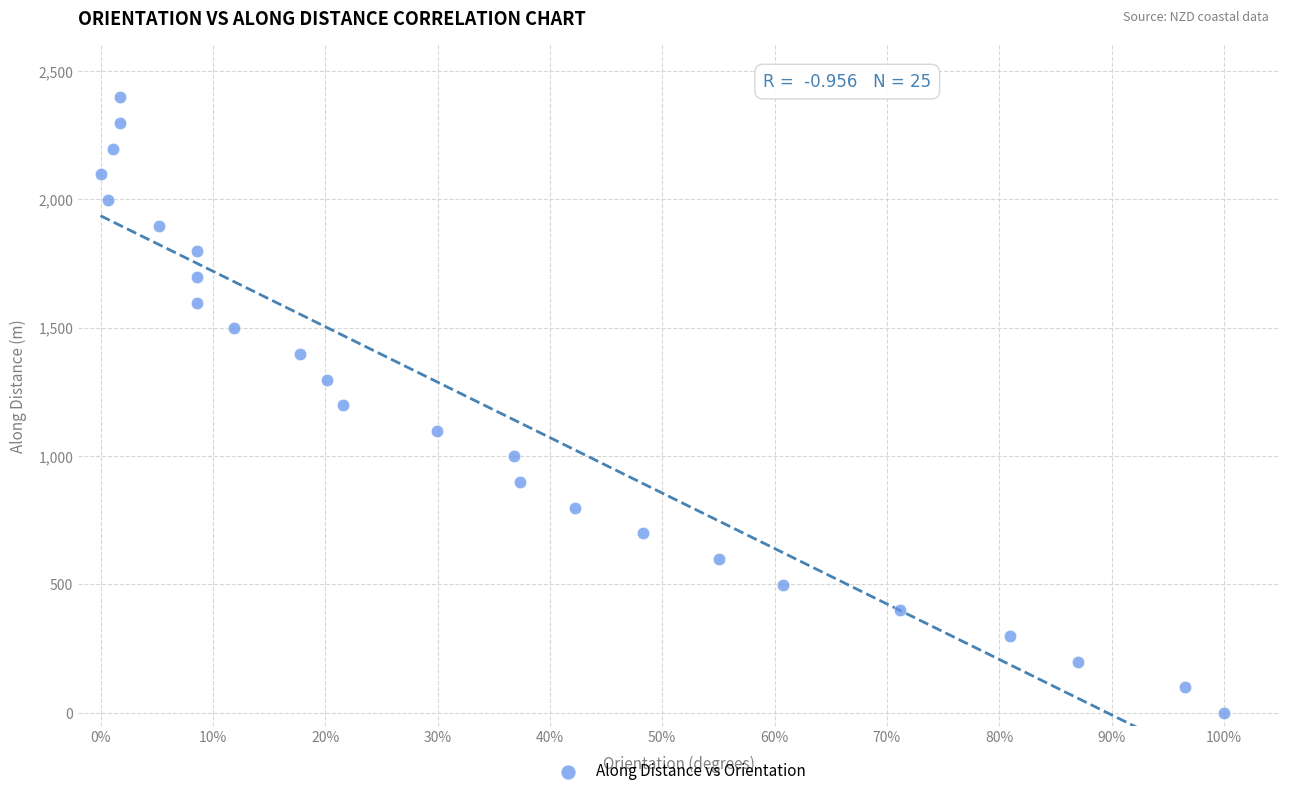

What is the range of Y values (max minus min)?

2397.7